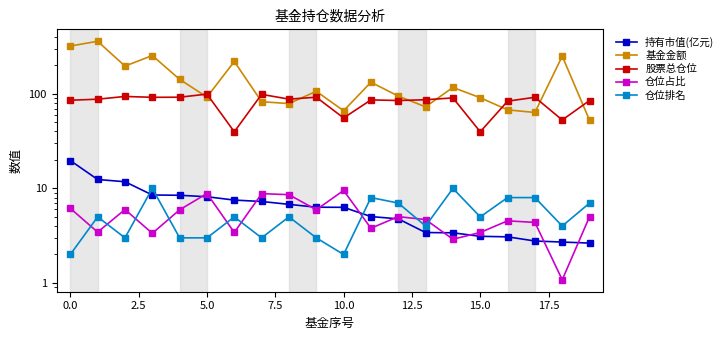

True or false: 基金金额 and 持有市值(亿元) intersect in this chart.

False